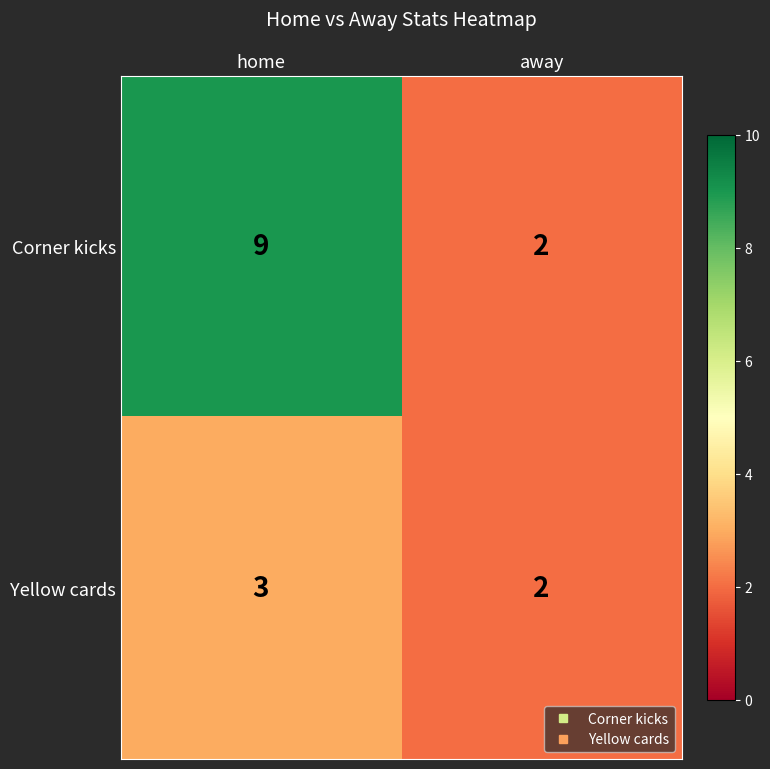

What is the sum of the Corner kicks values at home and away?

11